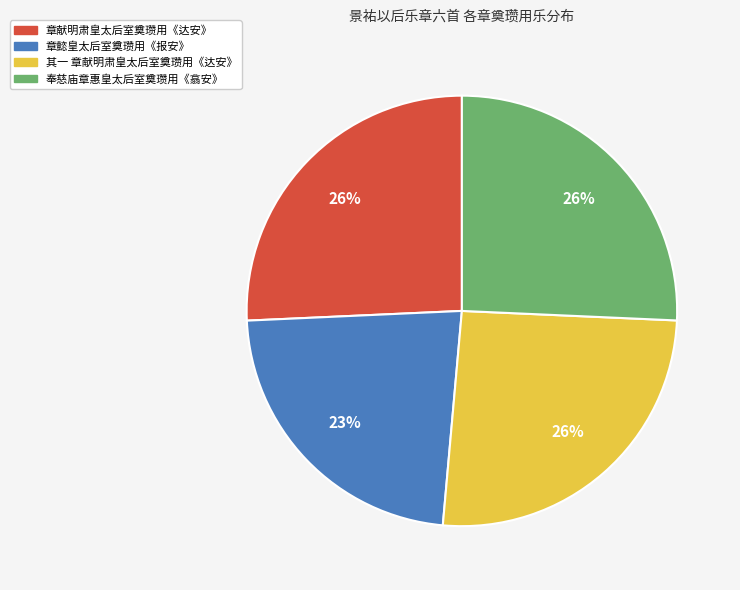

Is there any slice that represents more than half of the pie?

No